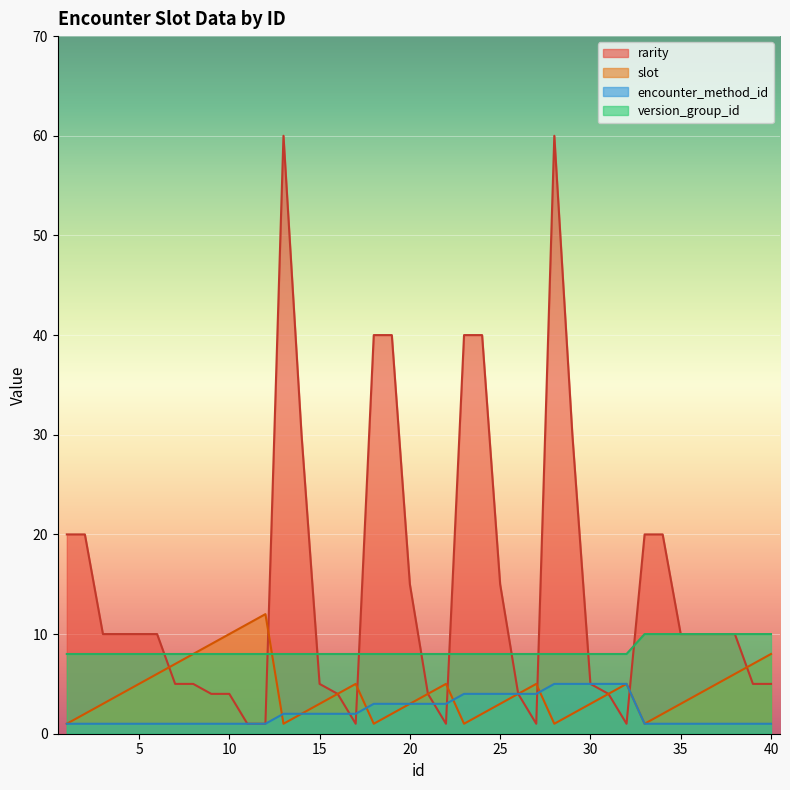

Where is the first local maximum for slot?

12